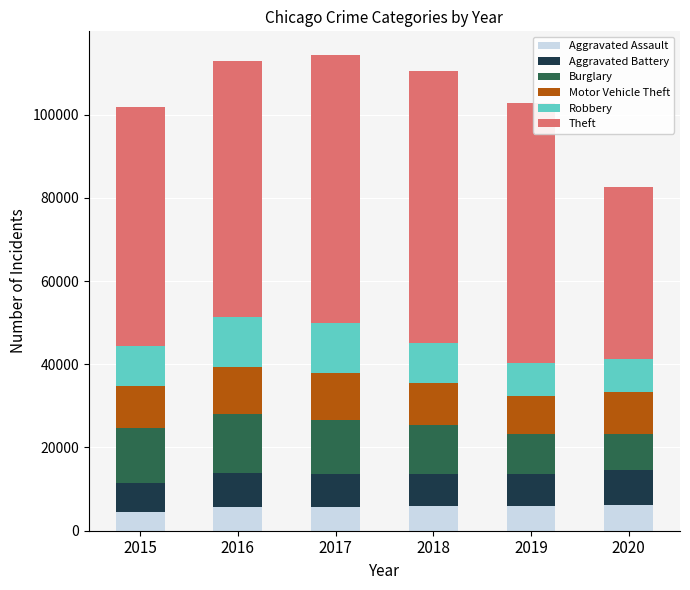

What is the average value of the Aggravated Assault series?

5682